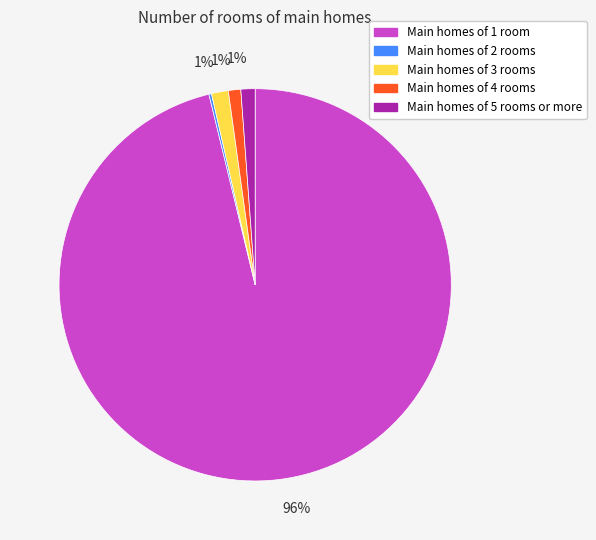

Combined, do Main homes of 4 rooms and Main homes of 3 rooms account for over 50%?

No